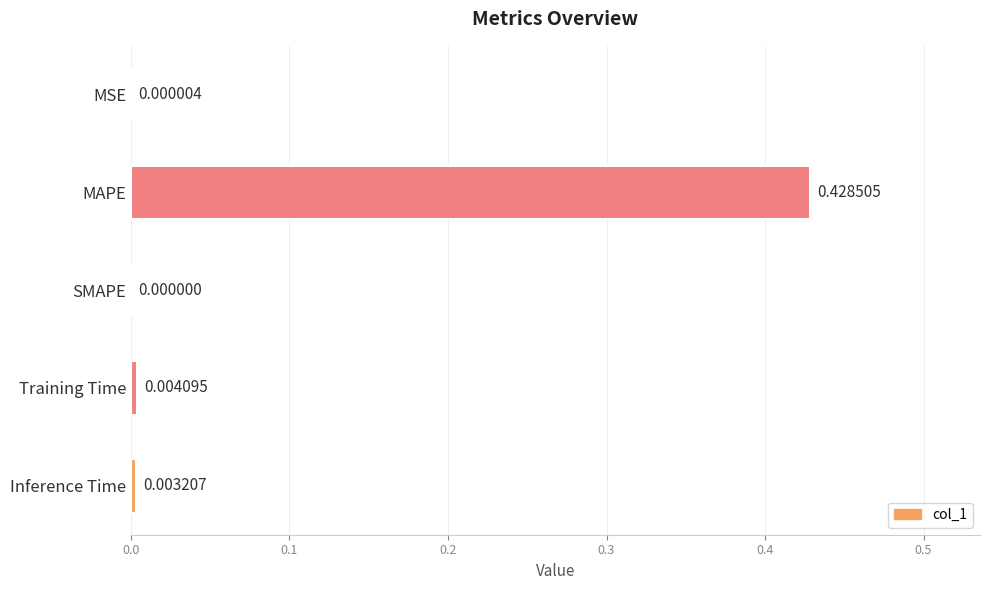

Which label corresponds to the largest value in the chart?

MAPE